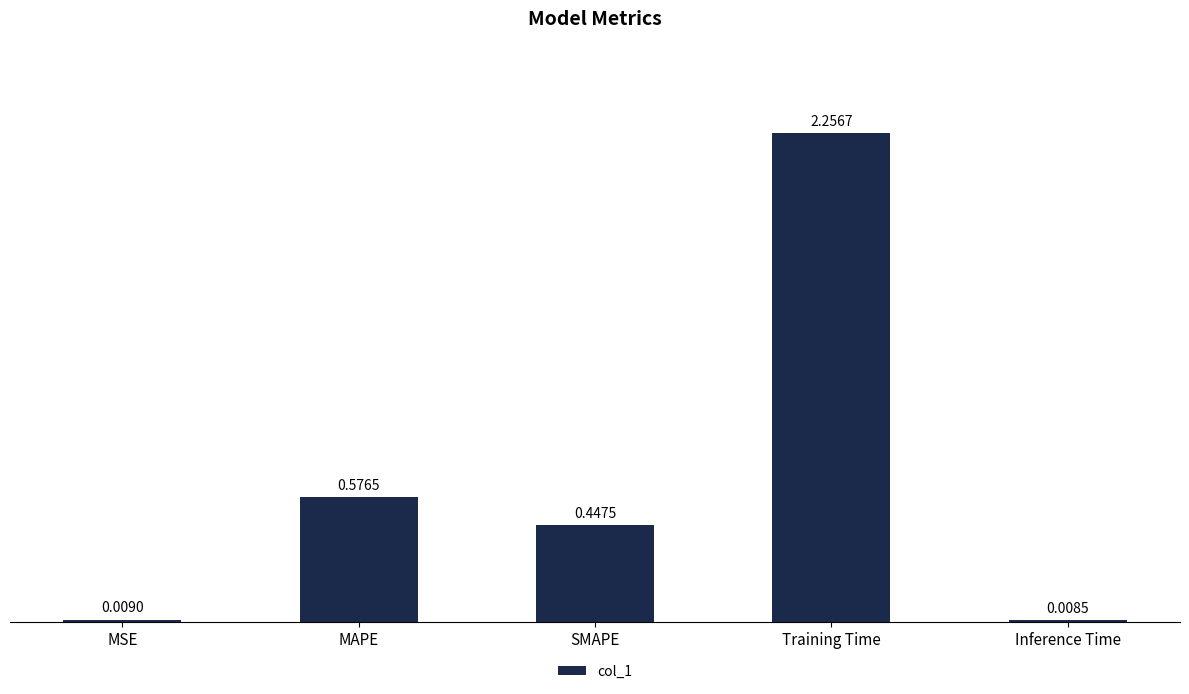

At which category does the chart reach its peak across all series?

Training Time